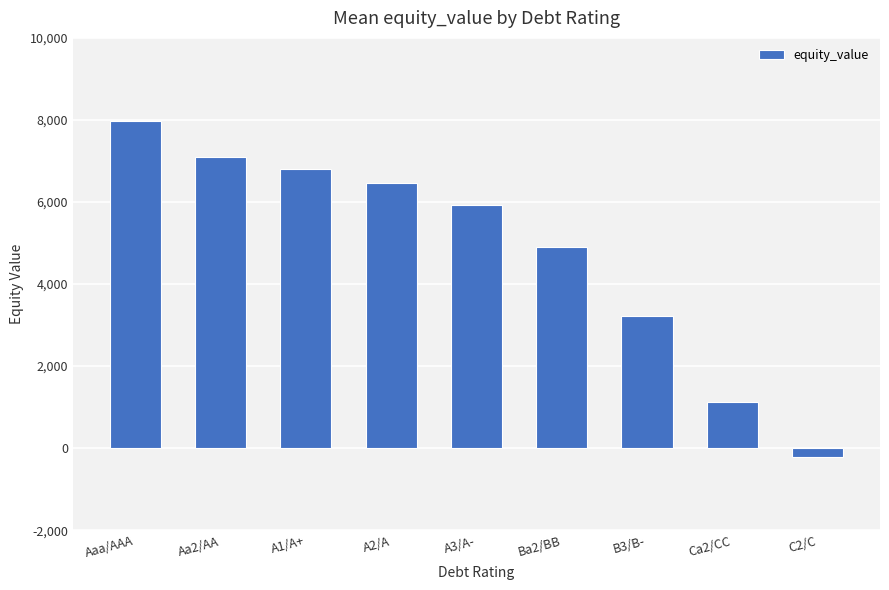

Reading left to right, extract all data points from this chart.

Aaa/AAA=7963.7	Aa2/AA=7102.3	A1/A+=6794.9	A2/A=6460.9	A3/A-=5932.1	Ba2/BB=4905.6	B3/B-=3213.8	Ca2/CC=1125.0	C2/C=-206.6